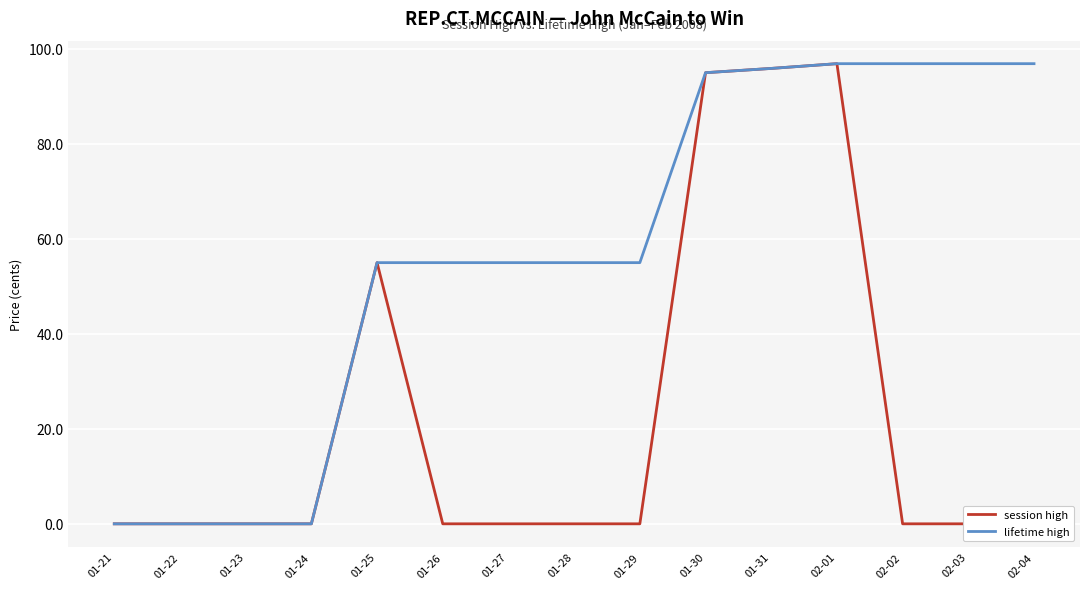

What is the average value of the session high series?

22.9